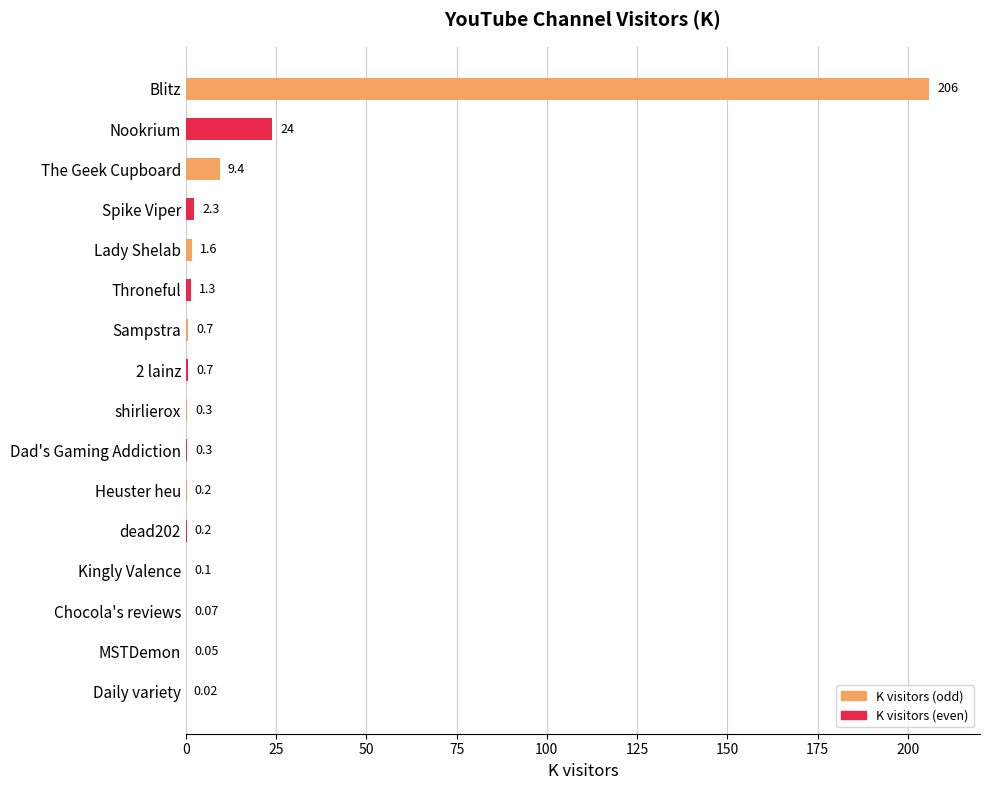

At which label is the value closest to 103?

Nookrium